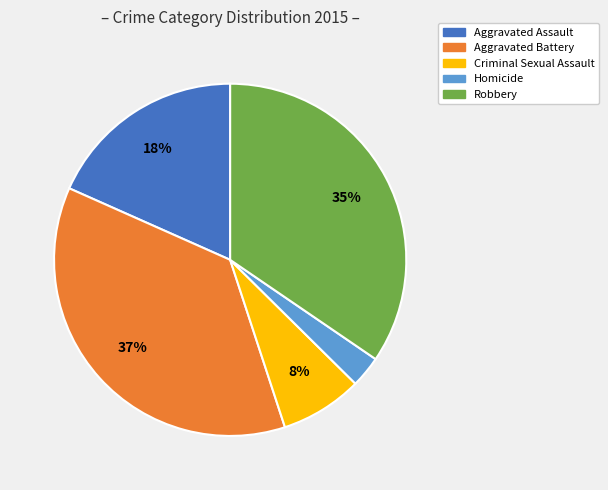

Combined, do Criminal Sexual Assault and Aggravated Assault account for over 50%?

No